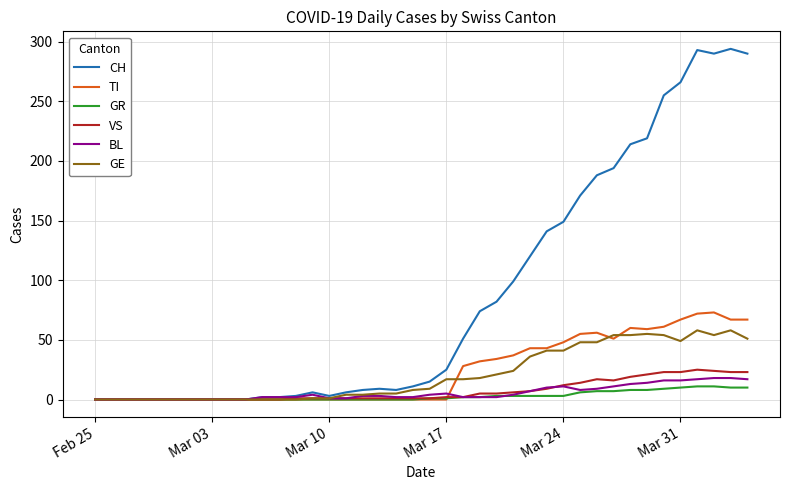

What is the highest value of the VS series?

25